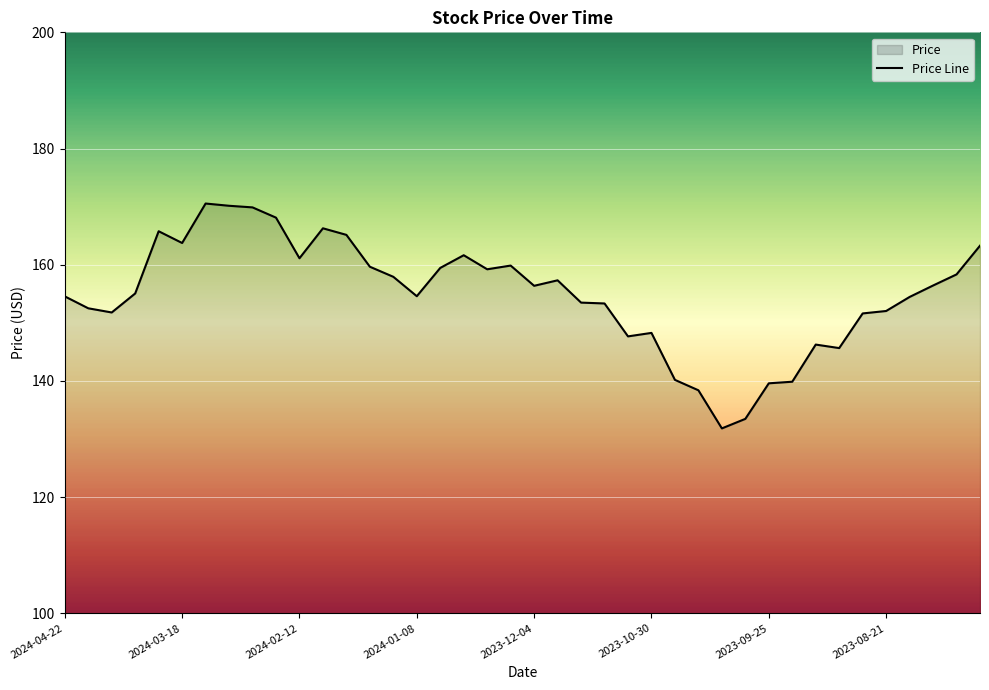

What is the maximum value shown in the chart?

170.5